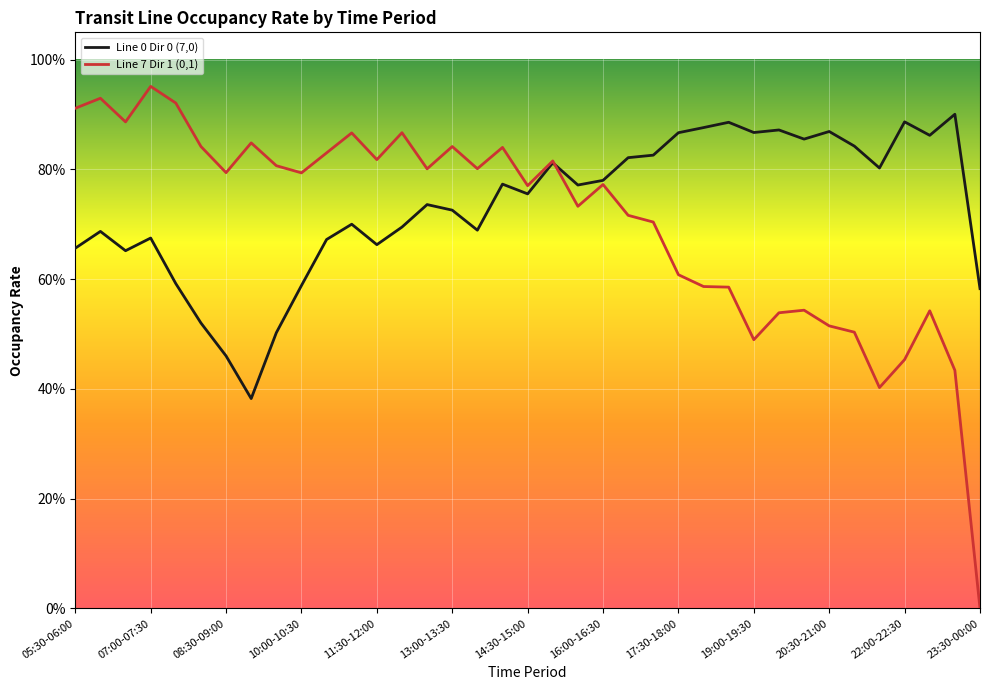

What are all the series names shown in the legend?

Line 0 Dir 0 (7,0), Line 7 Dir 1 (0,1)